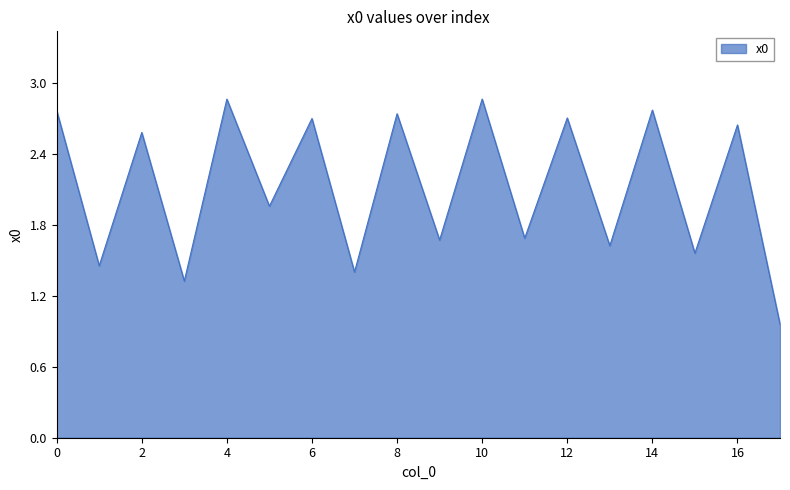

What is the difference between the maximum and minimum values?

1.9